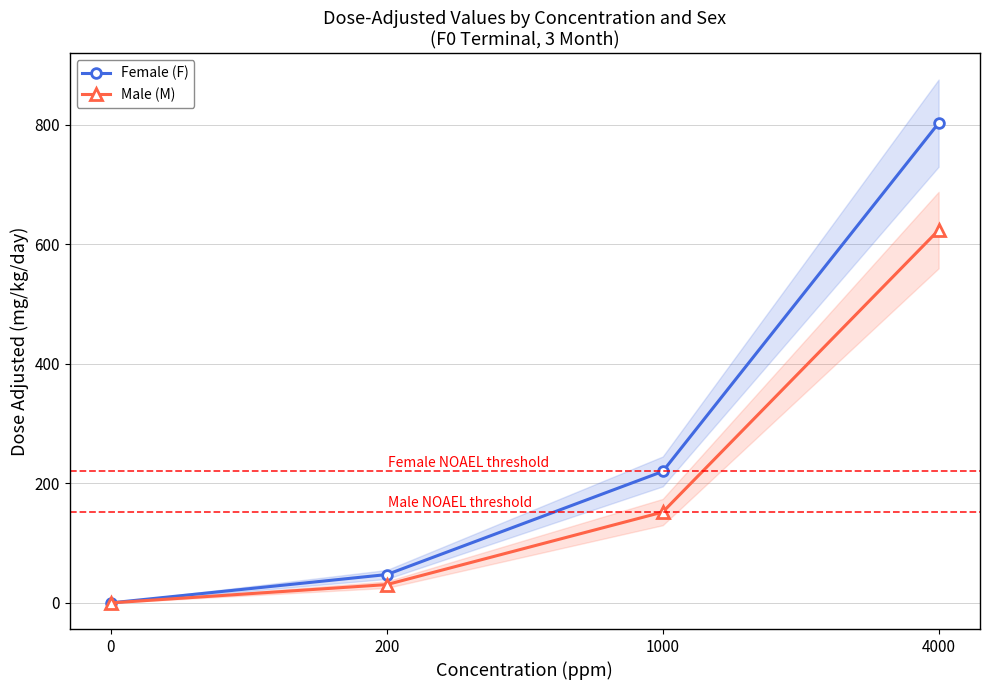

List the labels in order of Male (M) value, smallest first.

0, 200, 1000, 4000